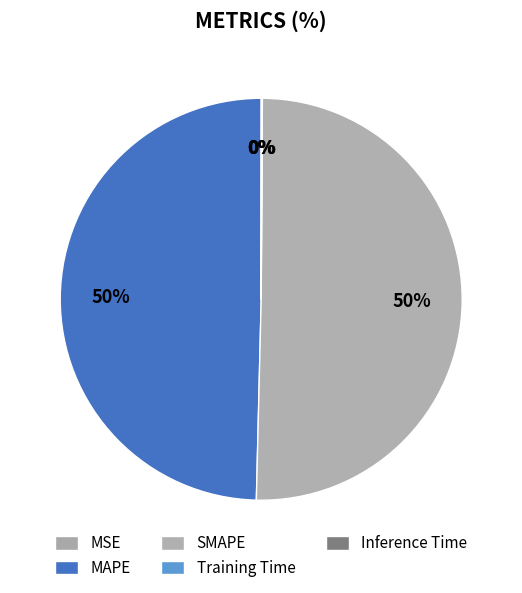

True or false: MAPE accounts for 43% of the total.

False